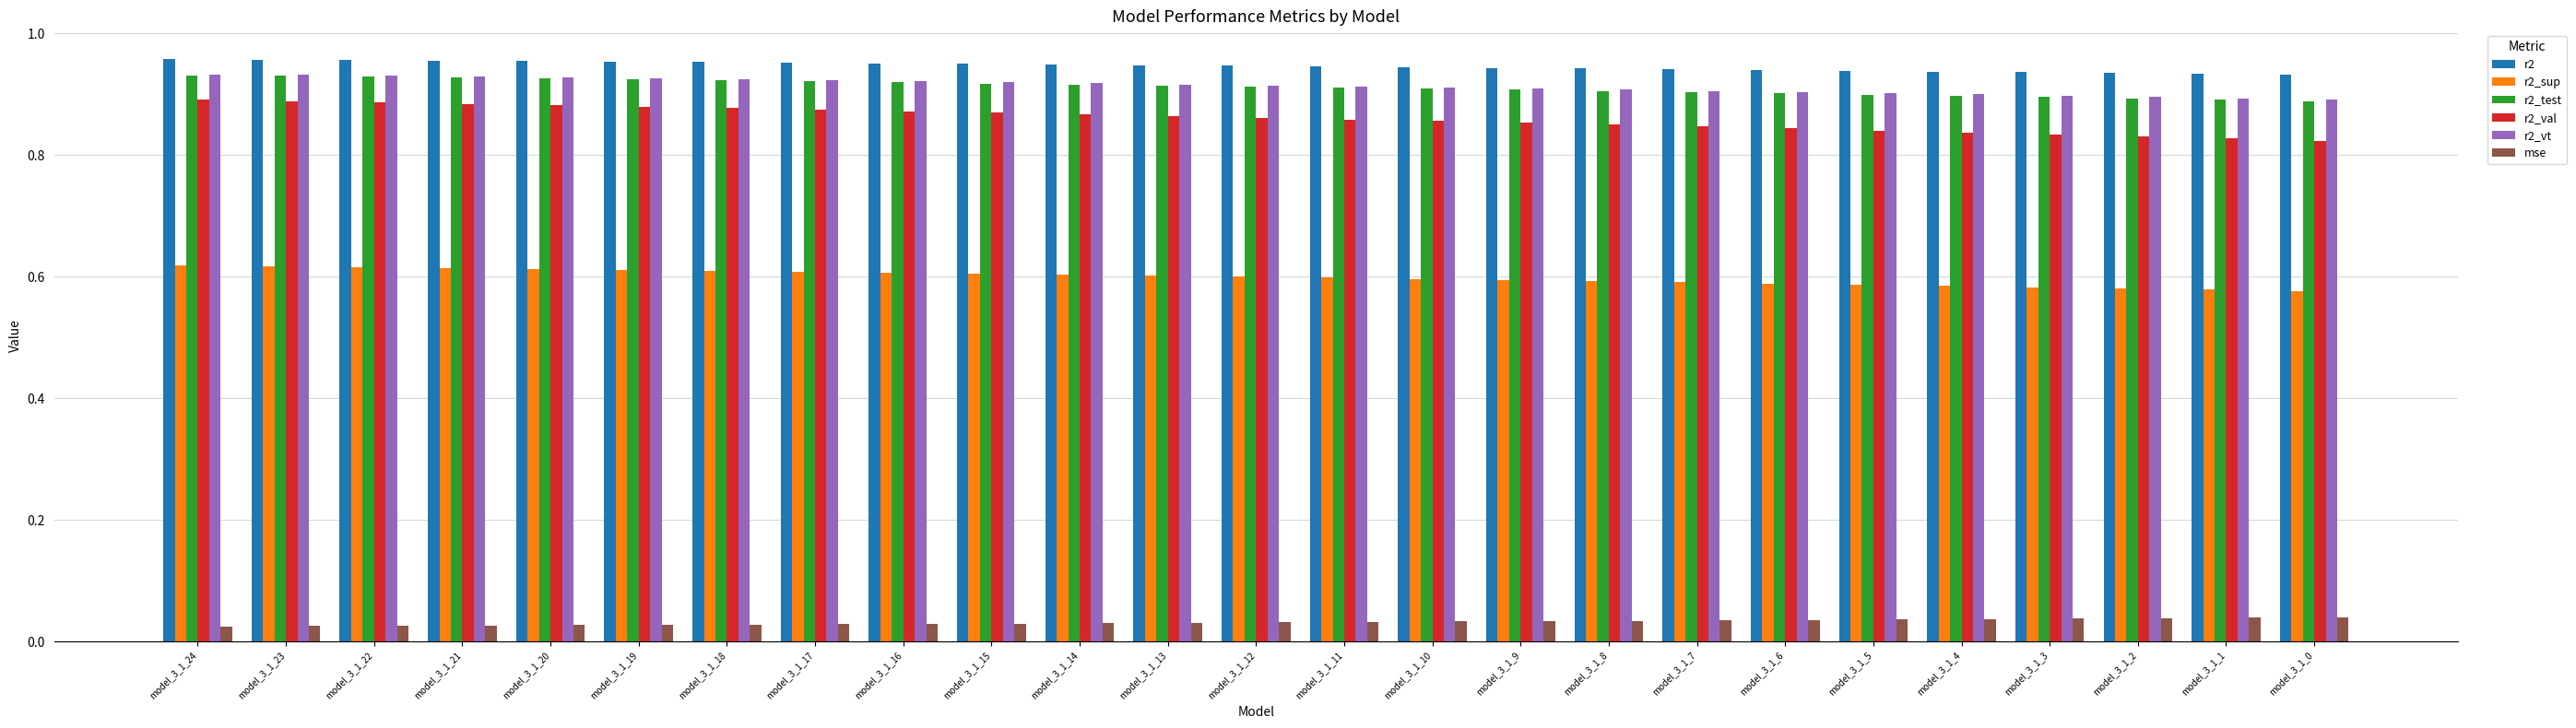

Count the r2 values in the range 0 to 1.

25